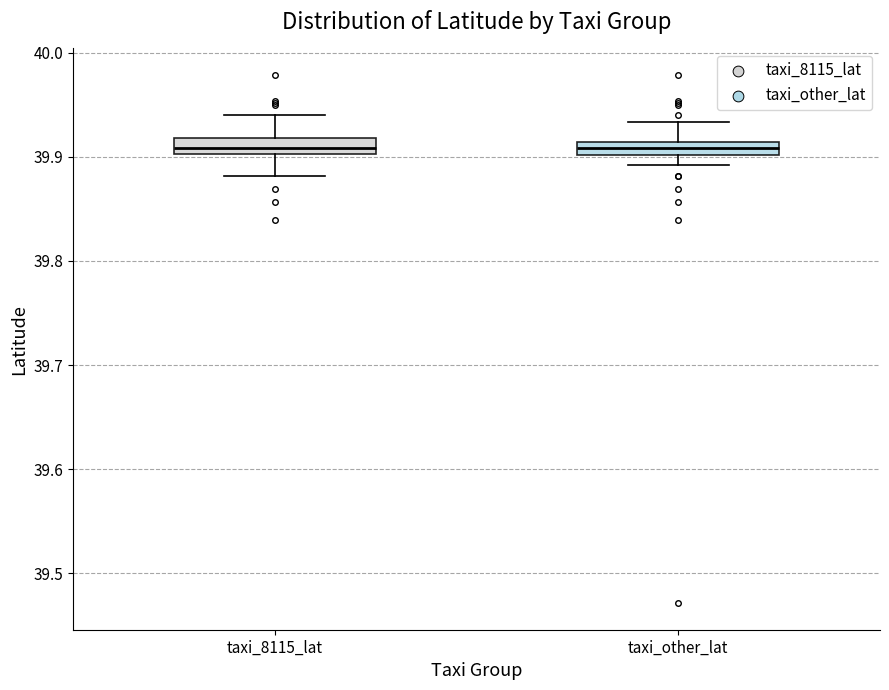

Where does the upper whisker of the box for taxi_other_lat end on the y-axis? The values are not printed on the chart, so give them approximately, as read against the axis.

39.93